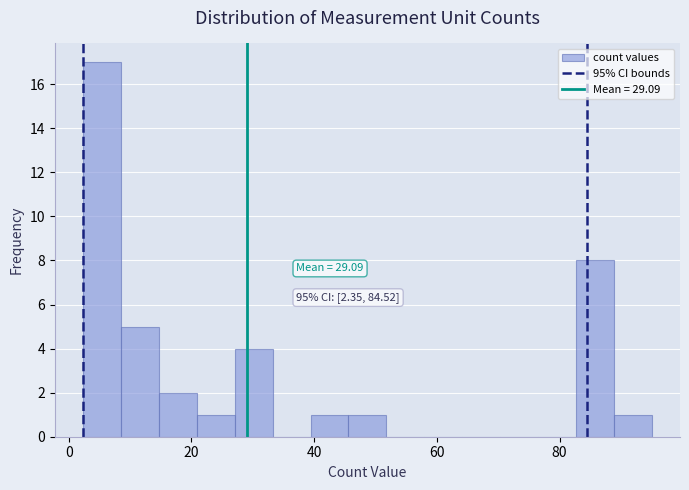

Read against the x-axis, roughly where is the centre of the tallest bar?

6